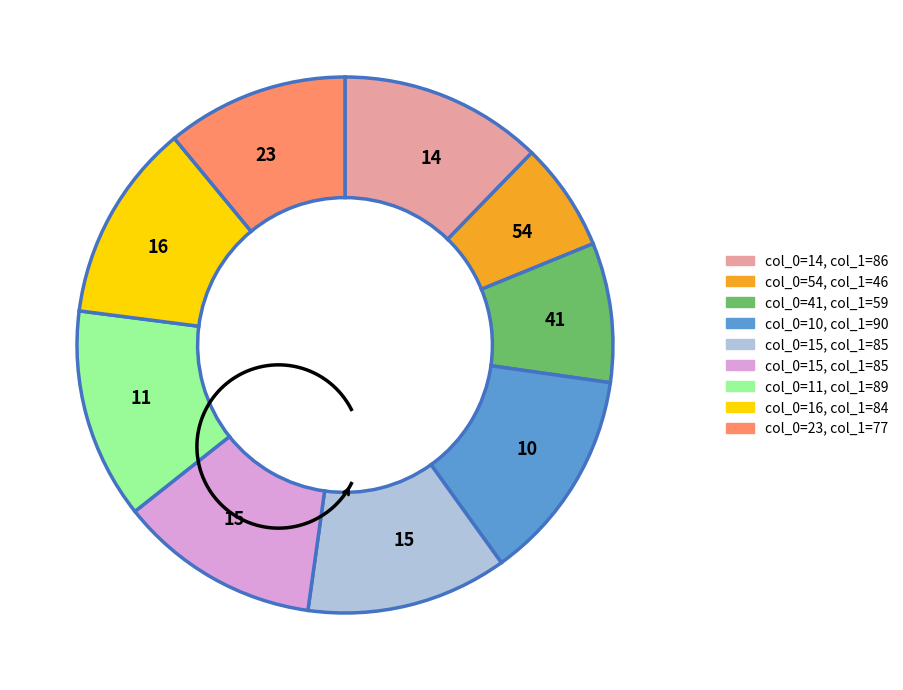

Does any single category account for the majority?

No